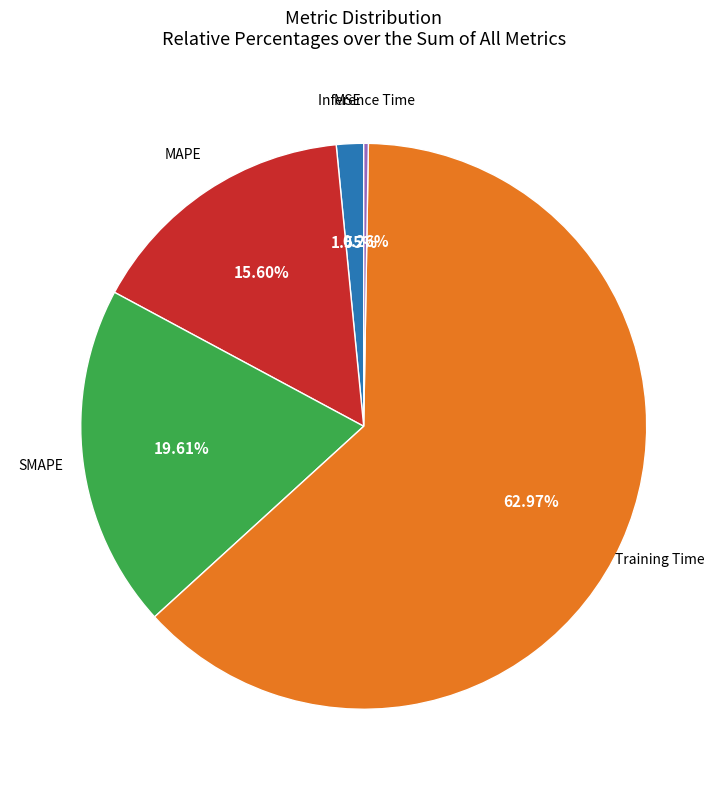

Does any single category account for the majority?

Yes